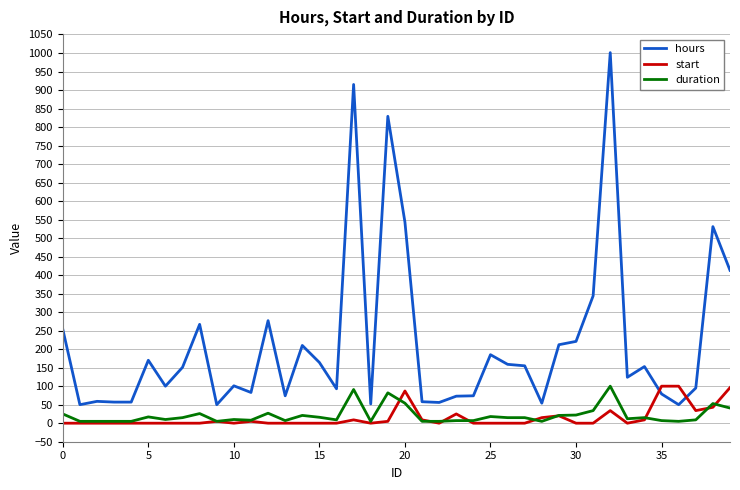

True or false: duration and hours intersect in this chart.

False